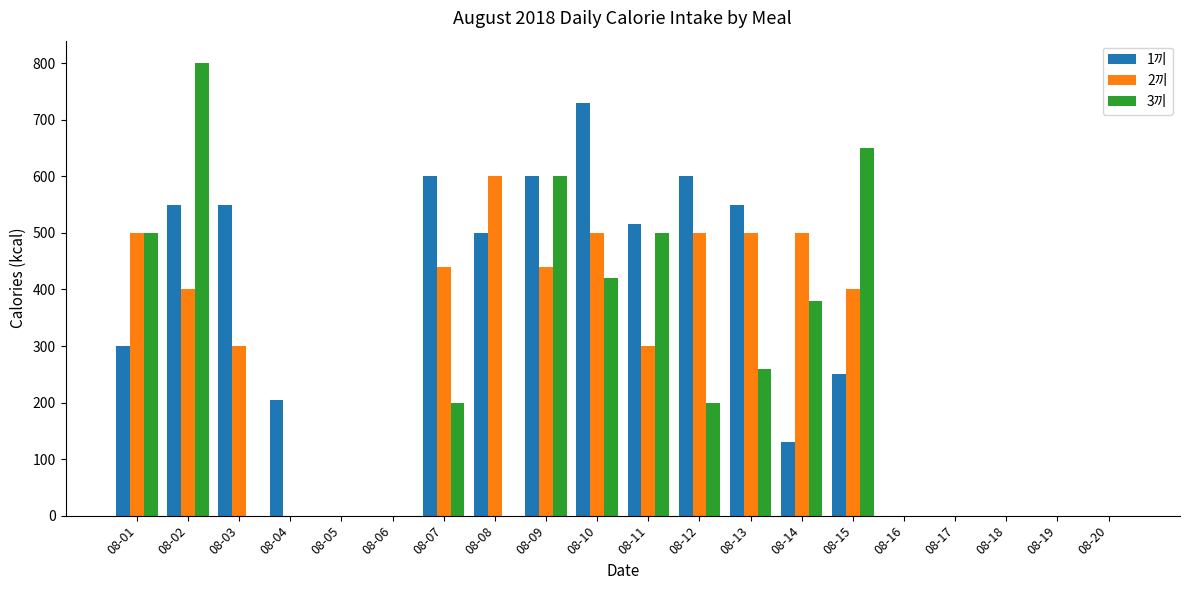

The value of 3끼 at 08-18 is 0. True or false?

True